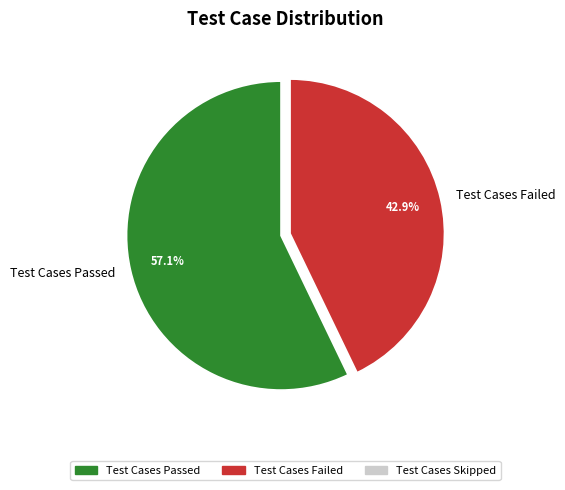

How much of the chart is everything except Test Cases Failed?

57.1%